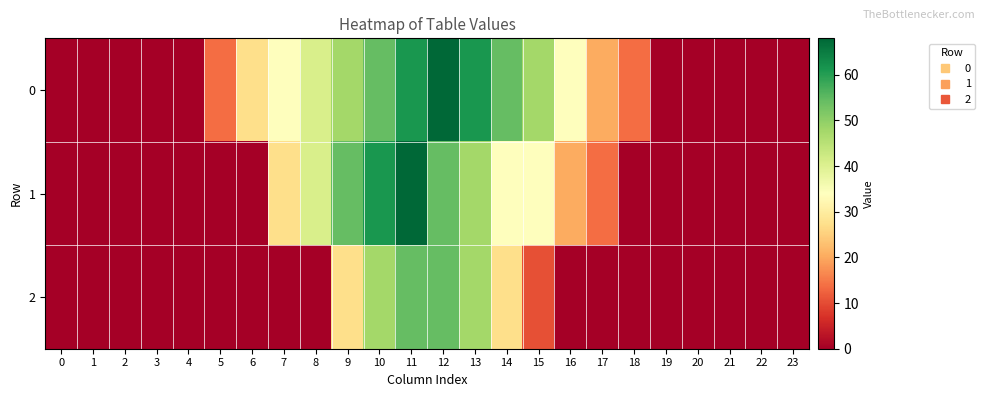

How many categories are shown in the chart?

24